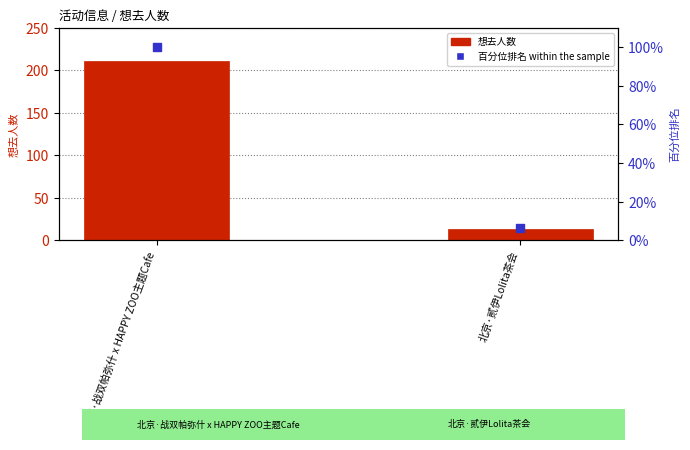

At how many categories does at least one series exceed 200?

1